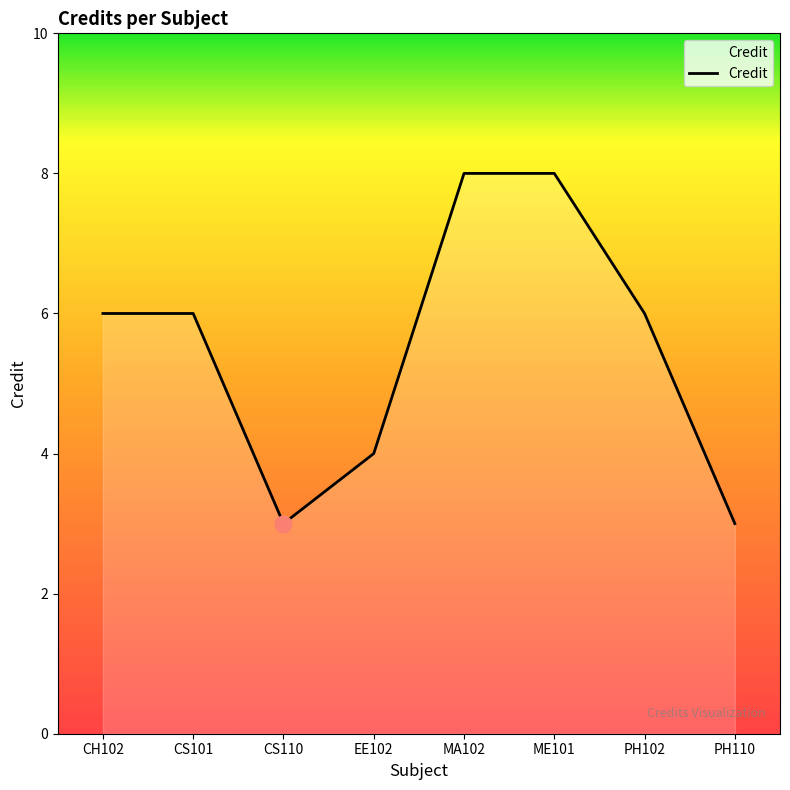

How many lines are shown in the chart?

1